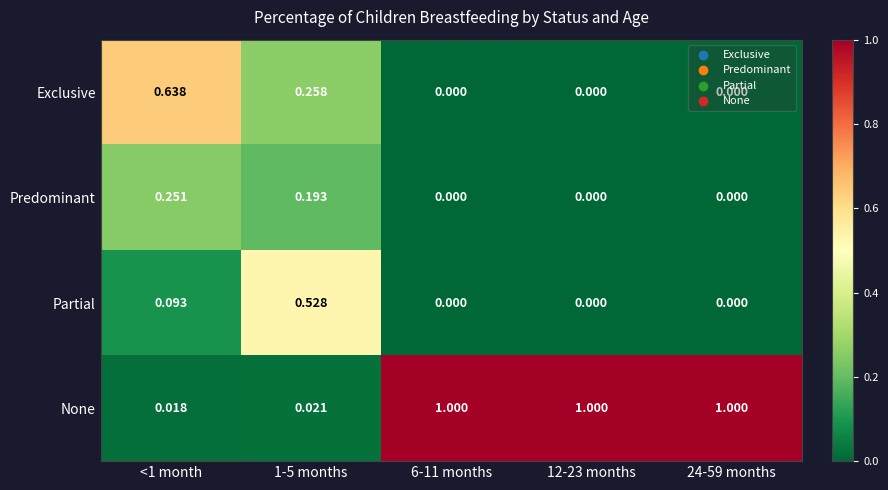

Between <1 month and 1-5 months, which series saw the biggest shift?

Partial